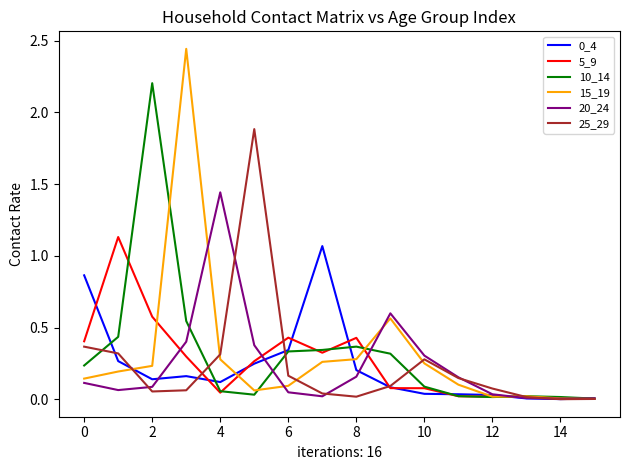

Which series has the widest spread of values?

15_19